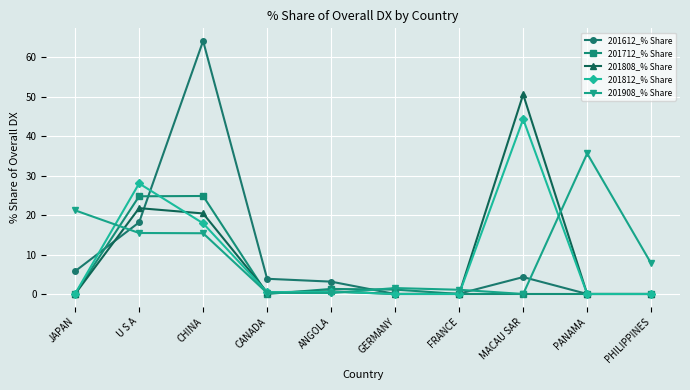

Read the 201808_% Share value at ANGOLA.

0.7